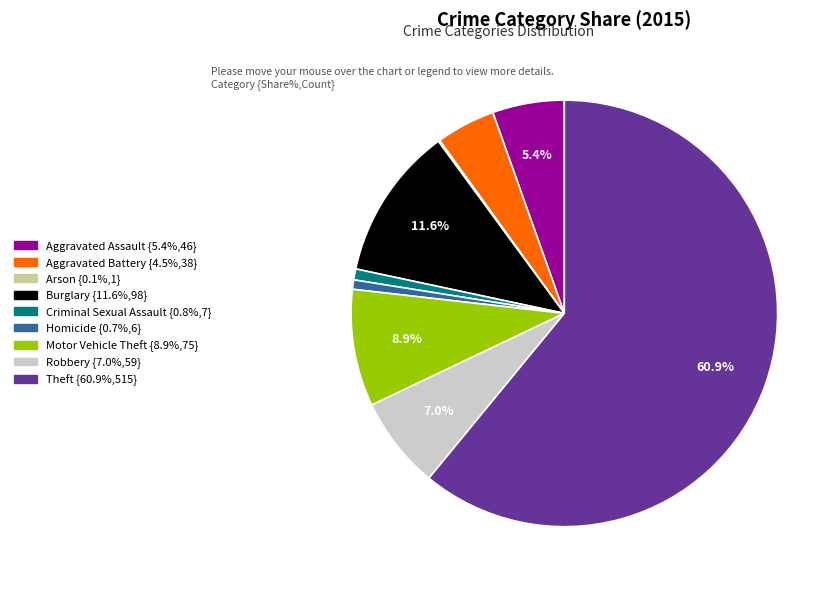

Which slice is the largest?

Theft